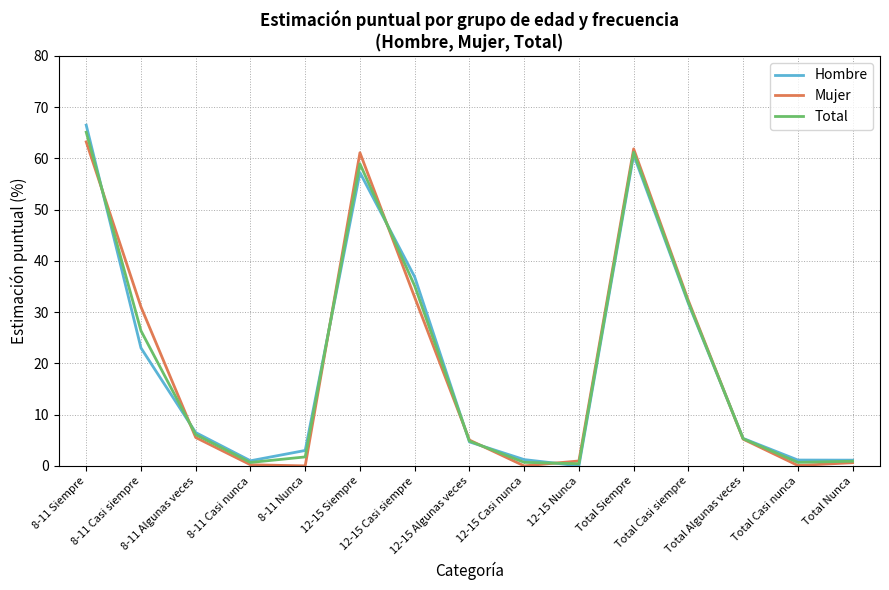

What is the spread (max minus min) of values at 12-15 Algunas veces?

0.4